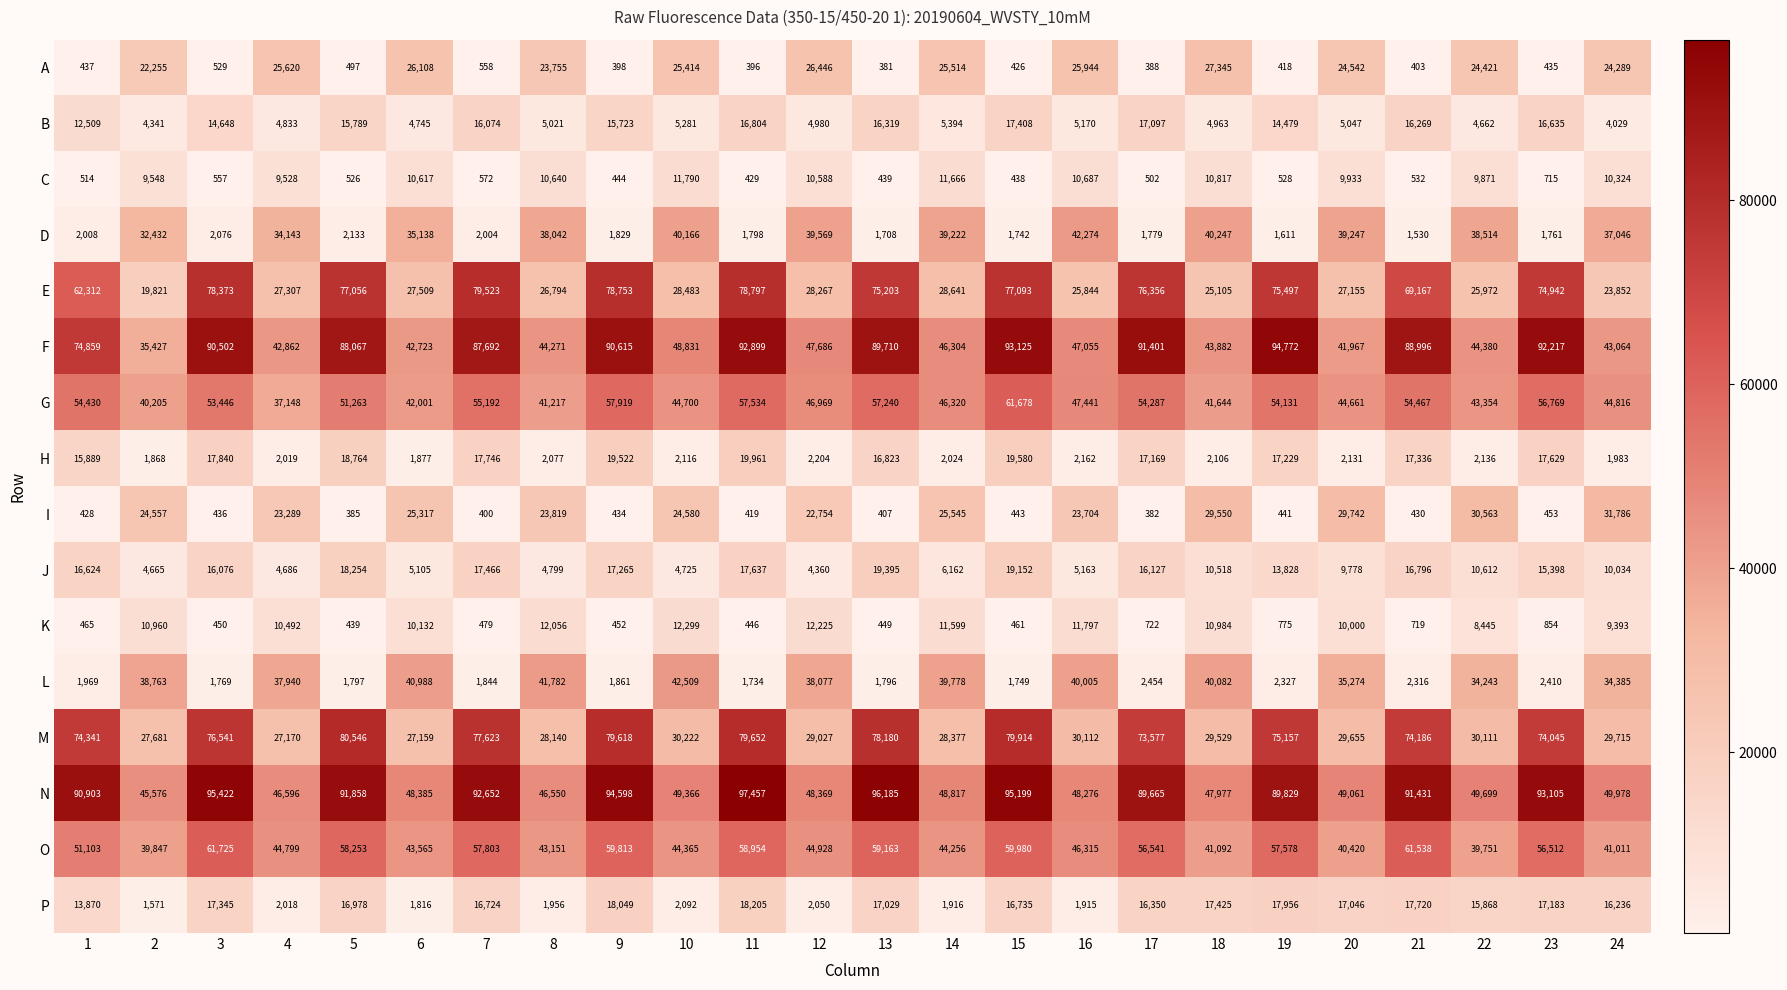

Read the E value at 3.

78373